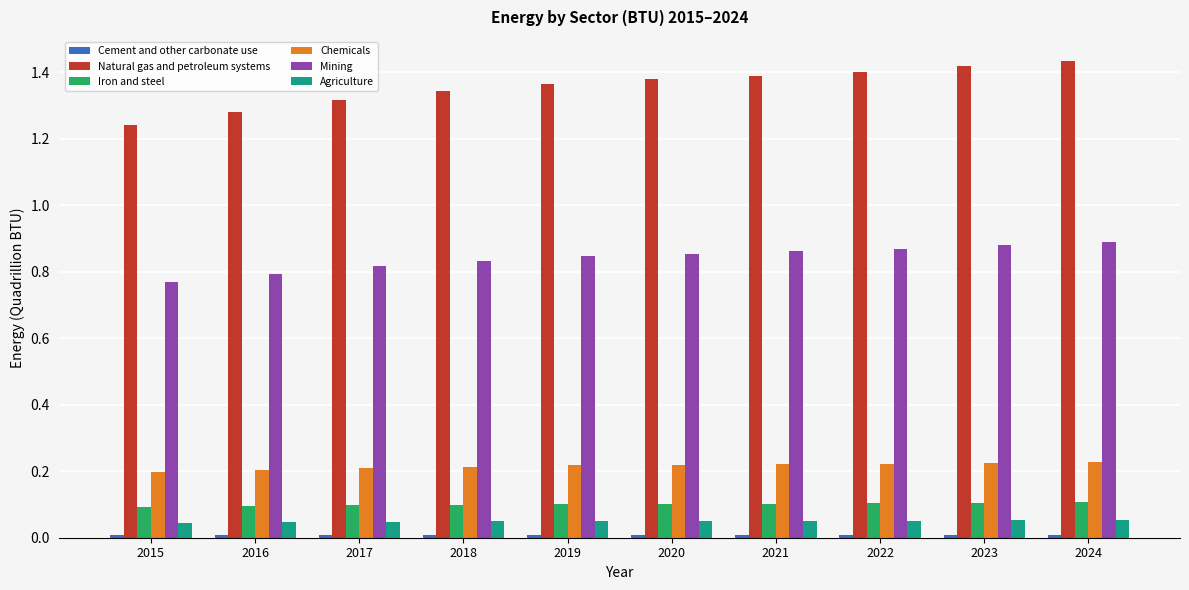

Is it true that Mining equals 0.4 at 2021?

False